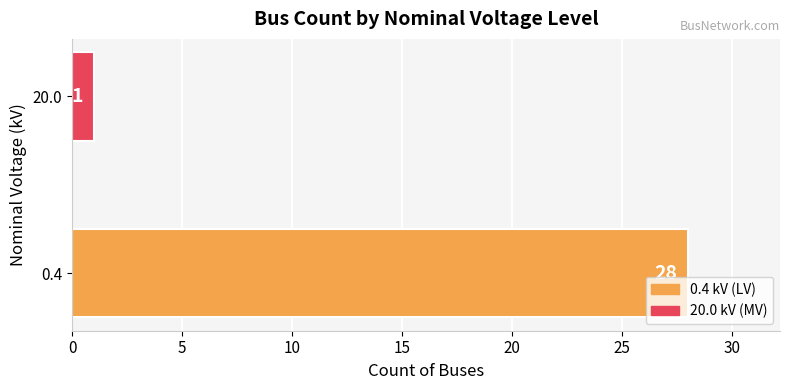

At which label is the value closest to 14?

20.0